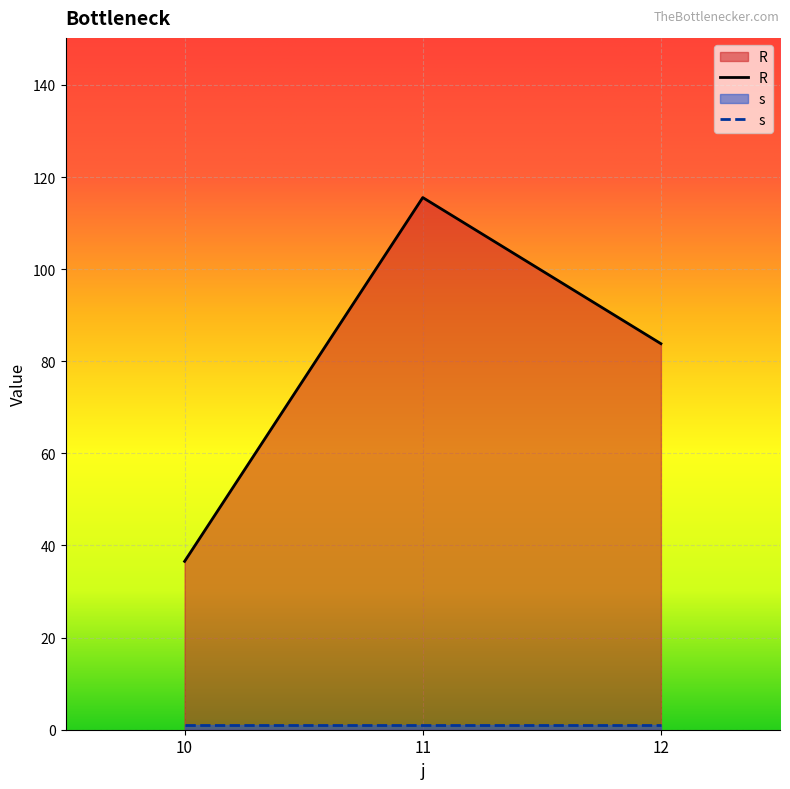

What is the average value?

78.6